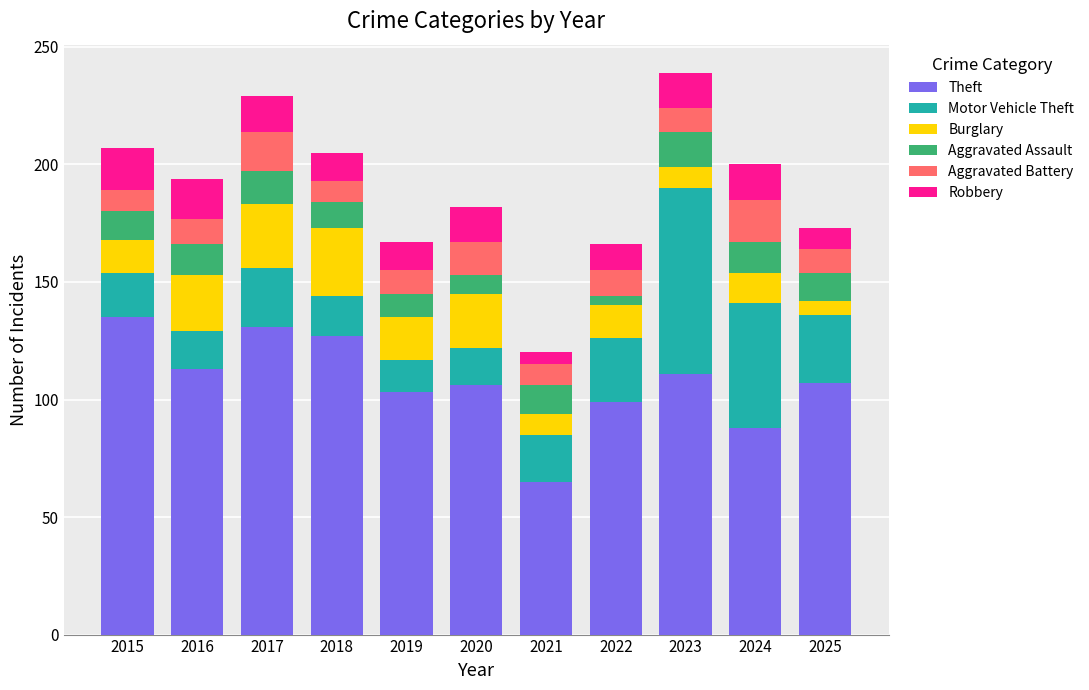

What is the total value across all series at 2024?

200